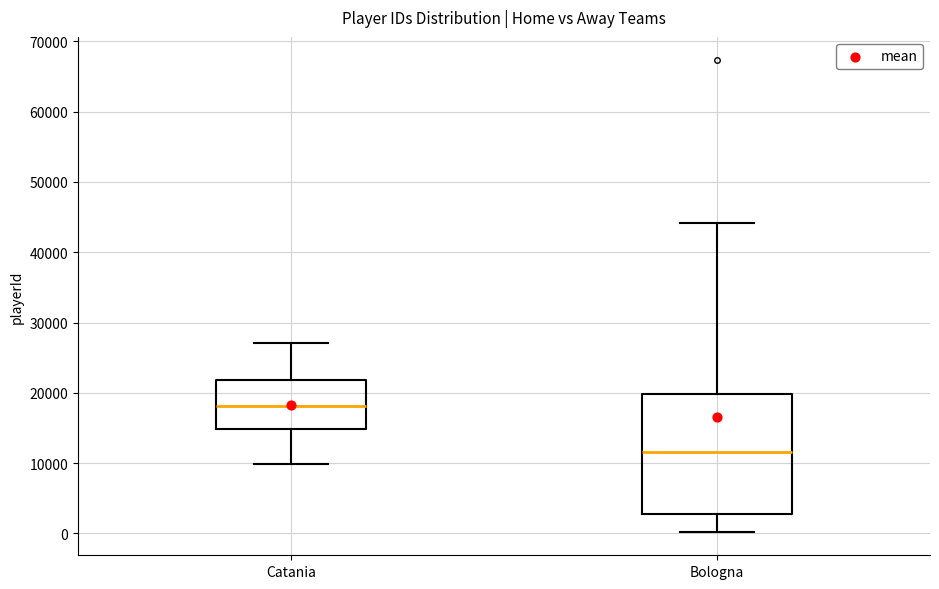

Which box is the tallest, from its lower edge to its upper edge?

Bologna